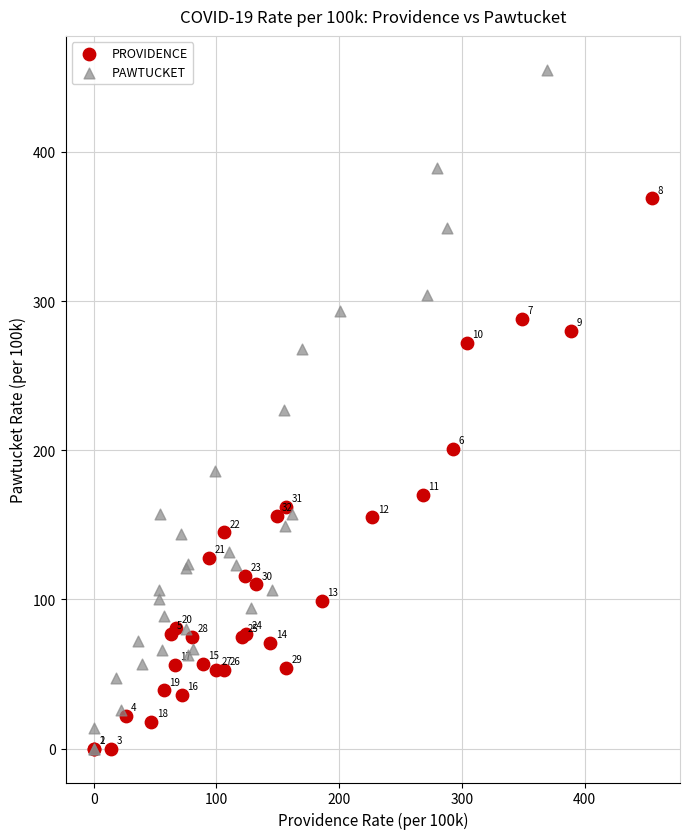

Which series has the widest spread of Y values?

PAWTUCKET